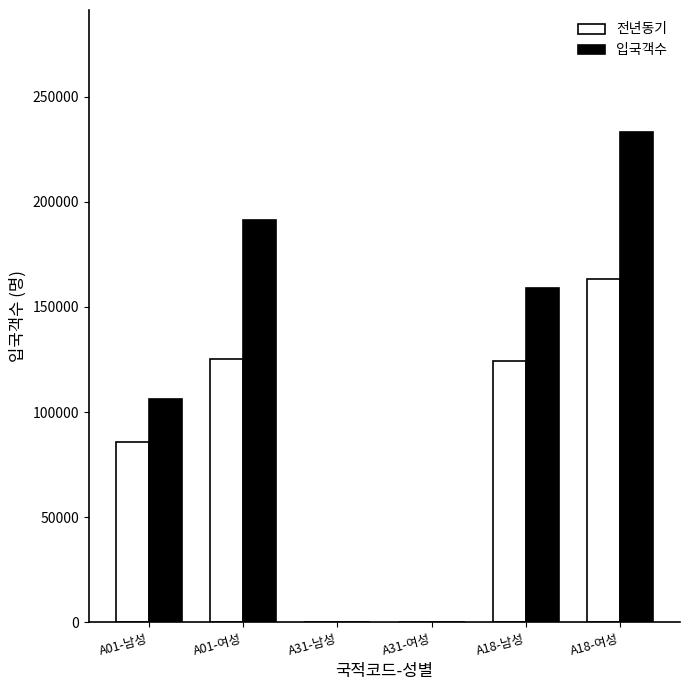

What is the highest value of the 전년동기 series?

163466